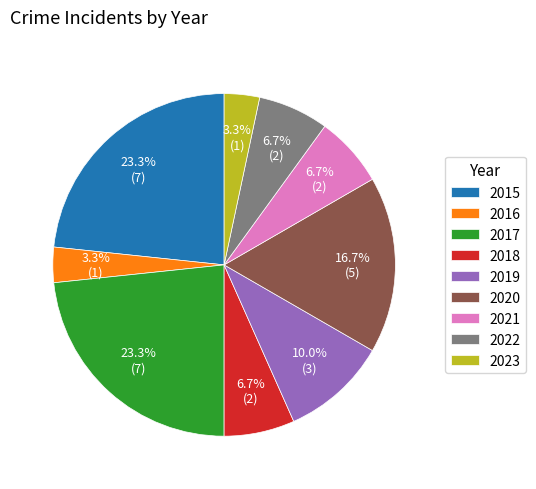

To the nearest percent, what portion does 2022 represent?

7%